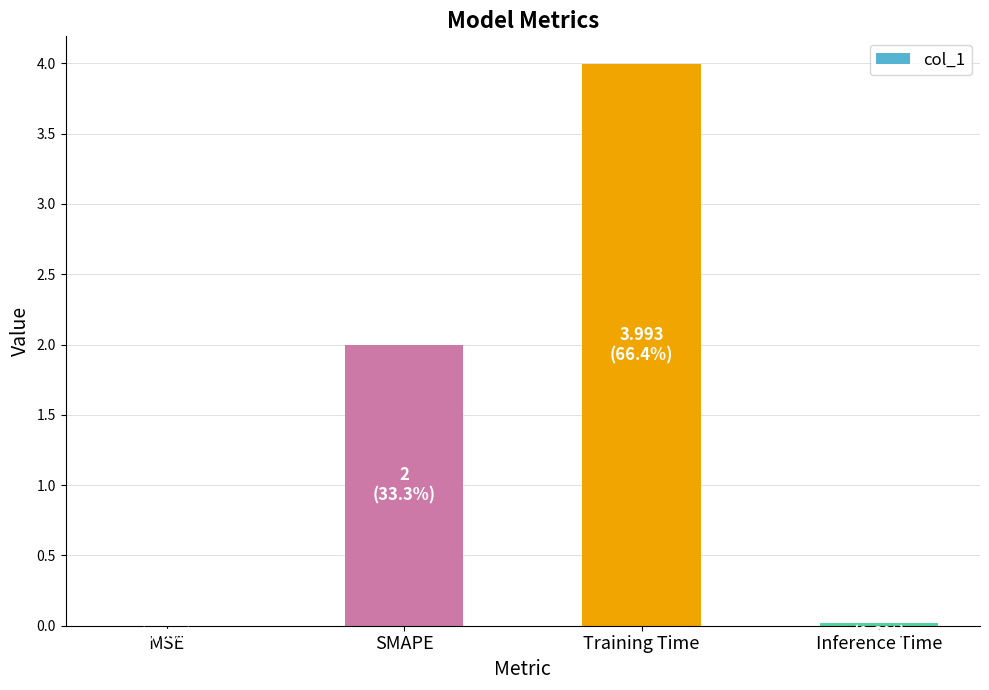

Is it true that the value at Inference Time is 0.0?

True